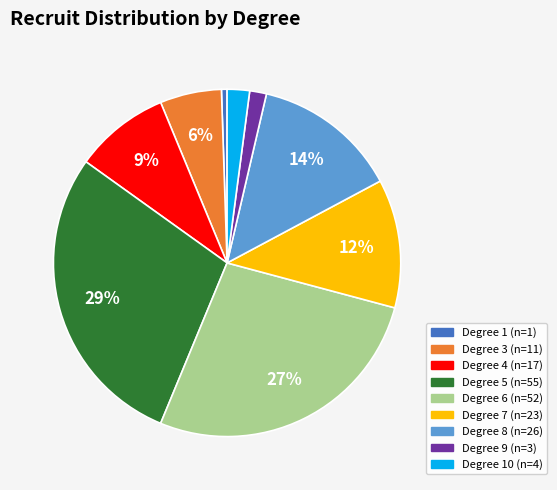

To the nearest percent, what is the average slice percentage?

11%